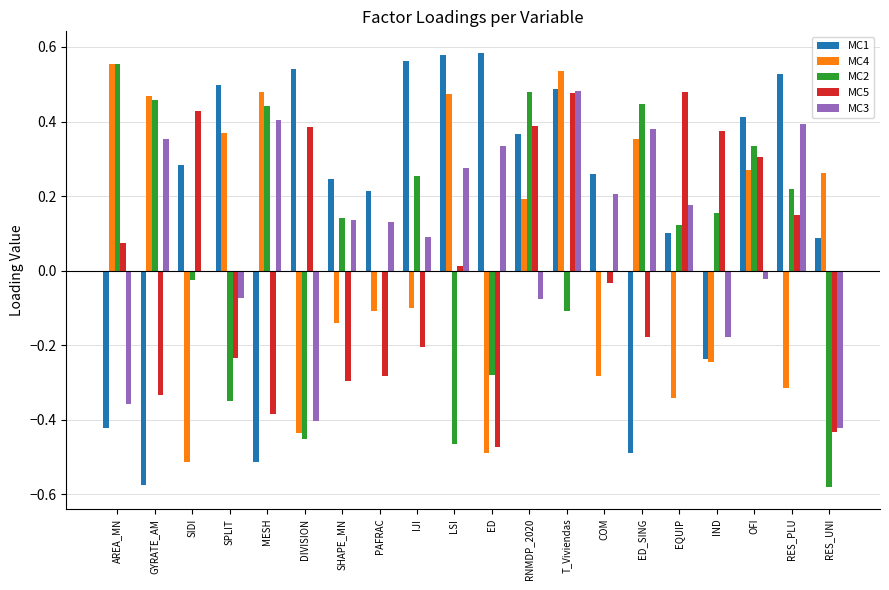

Which category has the highest value in the MC3 series?

T_Viviendas